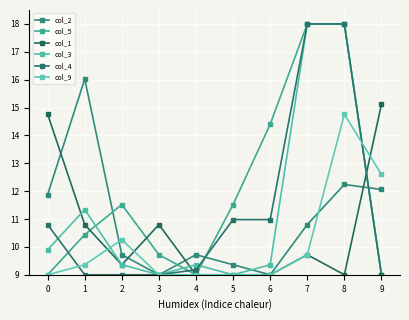

At which label is col_4 closest to 13?

5